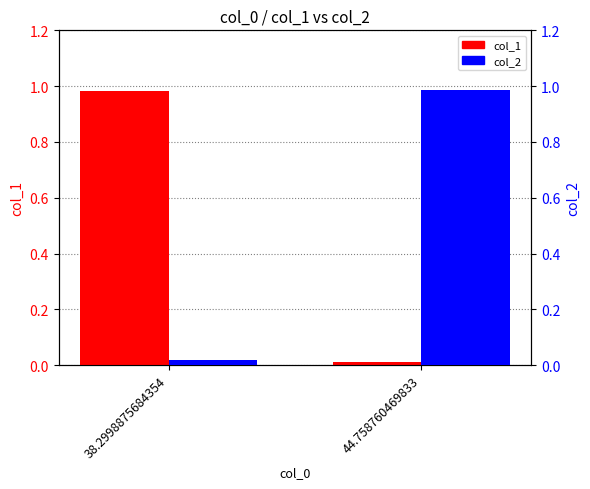

List the series in order of their peak value, highest first.

col_2, col_1